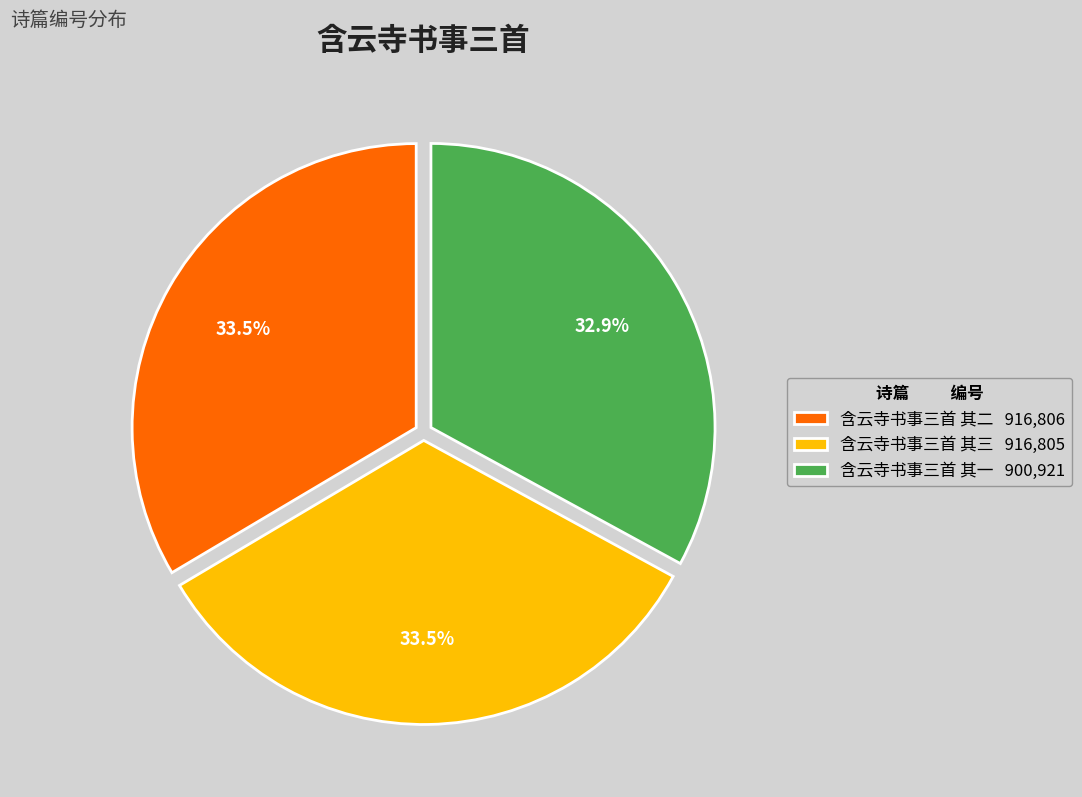

What is the total percentage of 含云寺书事三首 其二 916,806 and 含云寺书事三首 其一 900,921?

66.5%